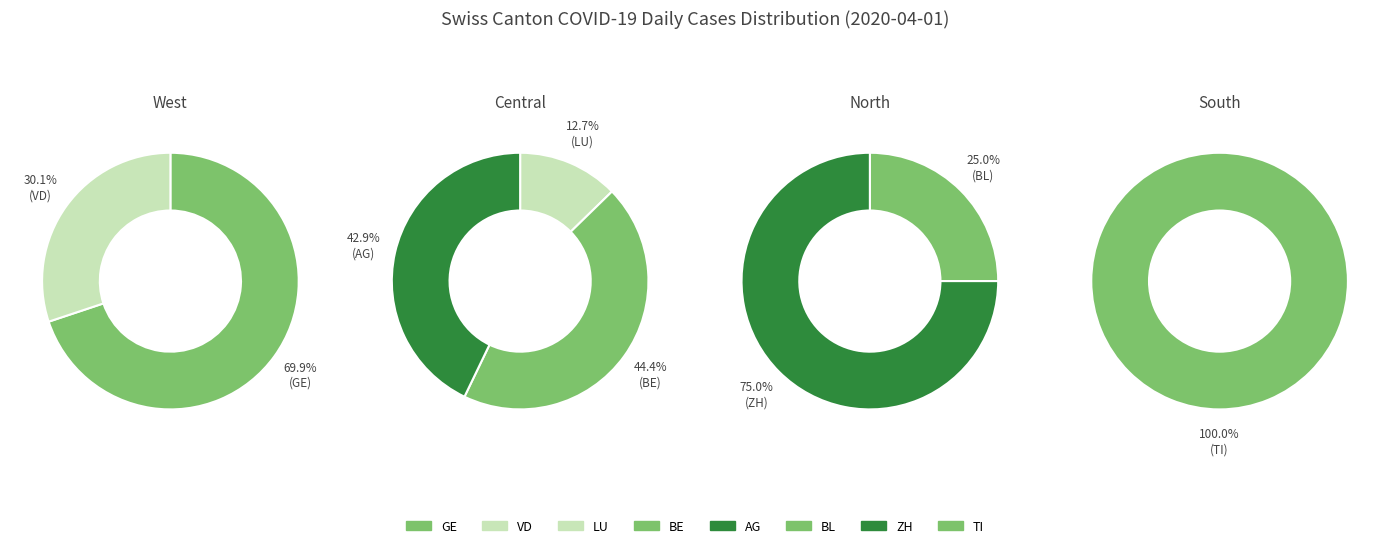

Approximately how many times larger is the value at LU compared to TI?

0.1